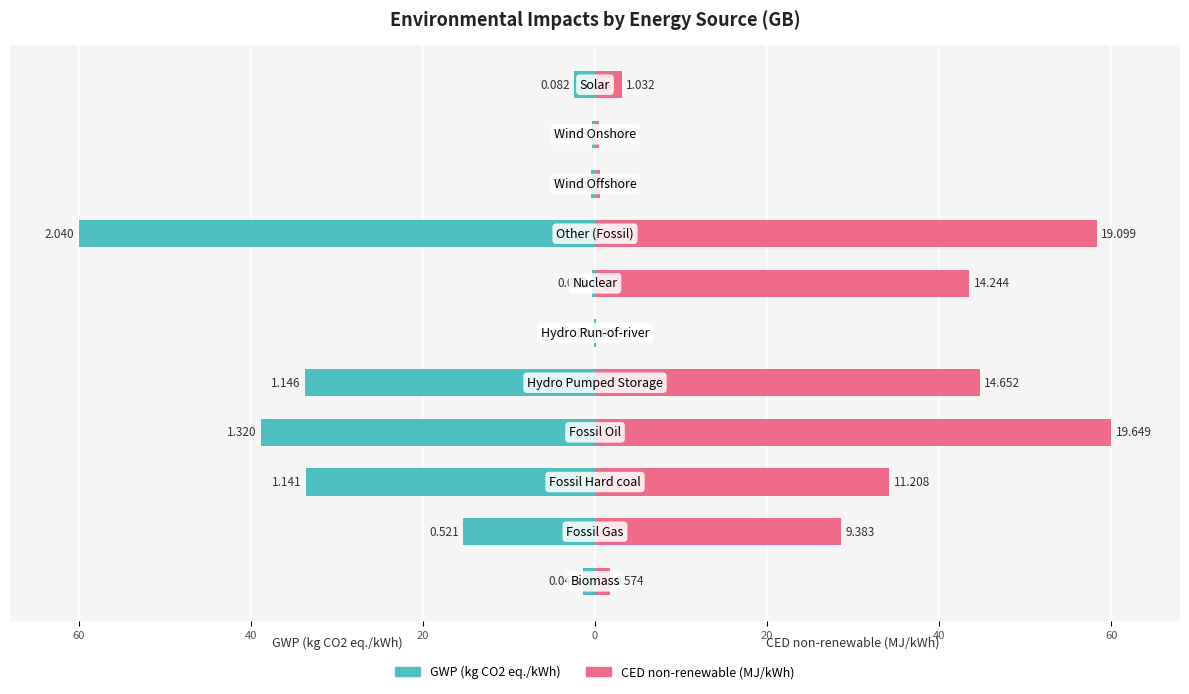

What is the value of the CED non-renewable (MJ/kWh) bar at the 10th from the left?

0.5